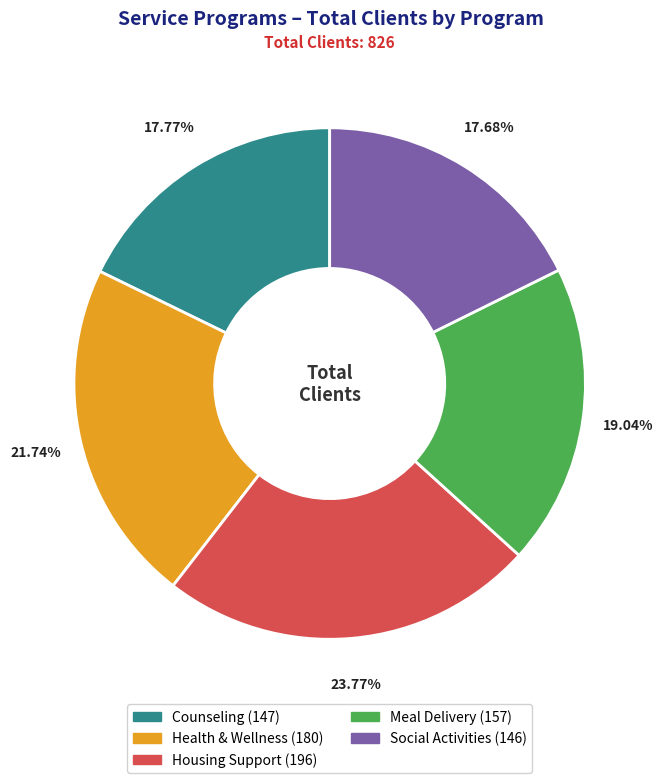

Is it true that Health & Wellness is 22% of the pie?

True